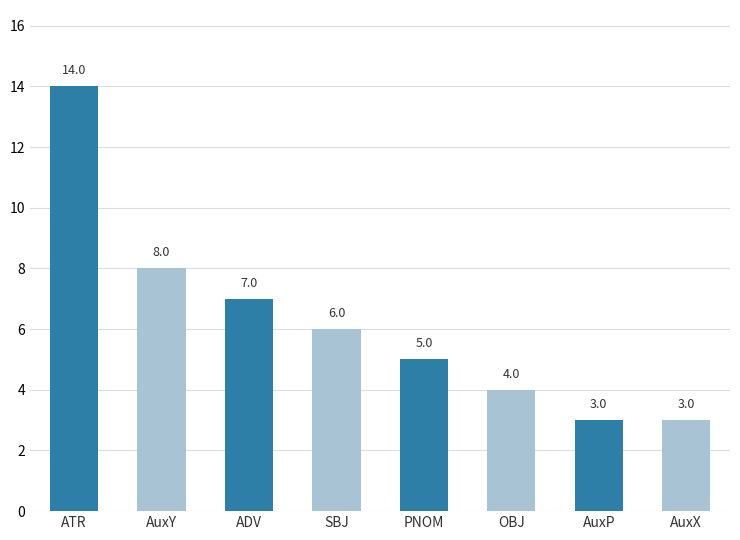

The chart shows a value of 3 at AuxX. True or false?

True